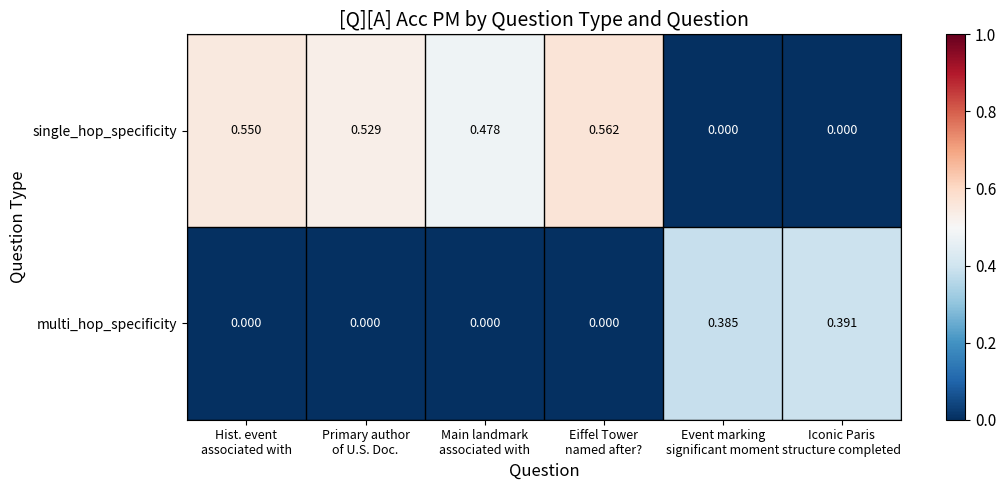

How many distinct data groups are displayed?

2